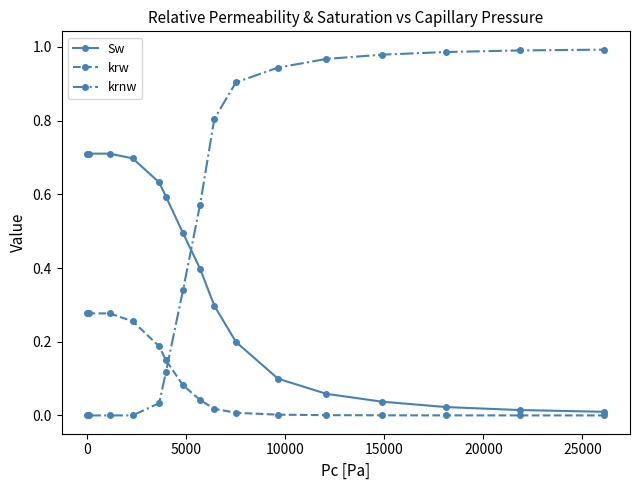

Which series has the widest spread of values?

krnw